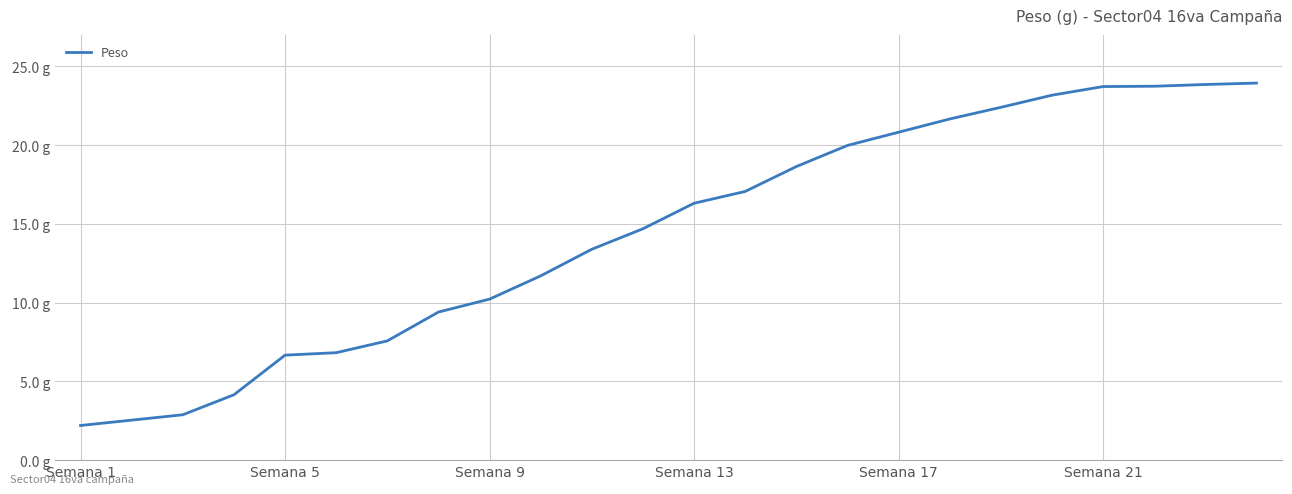

What is the value of the 11th point from the left?

13.4